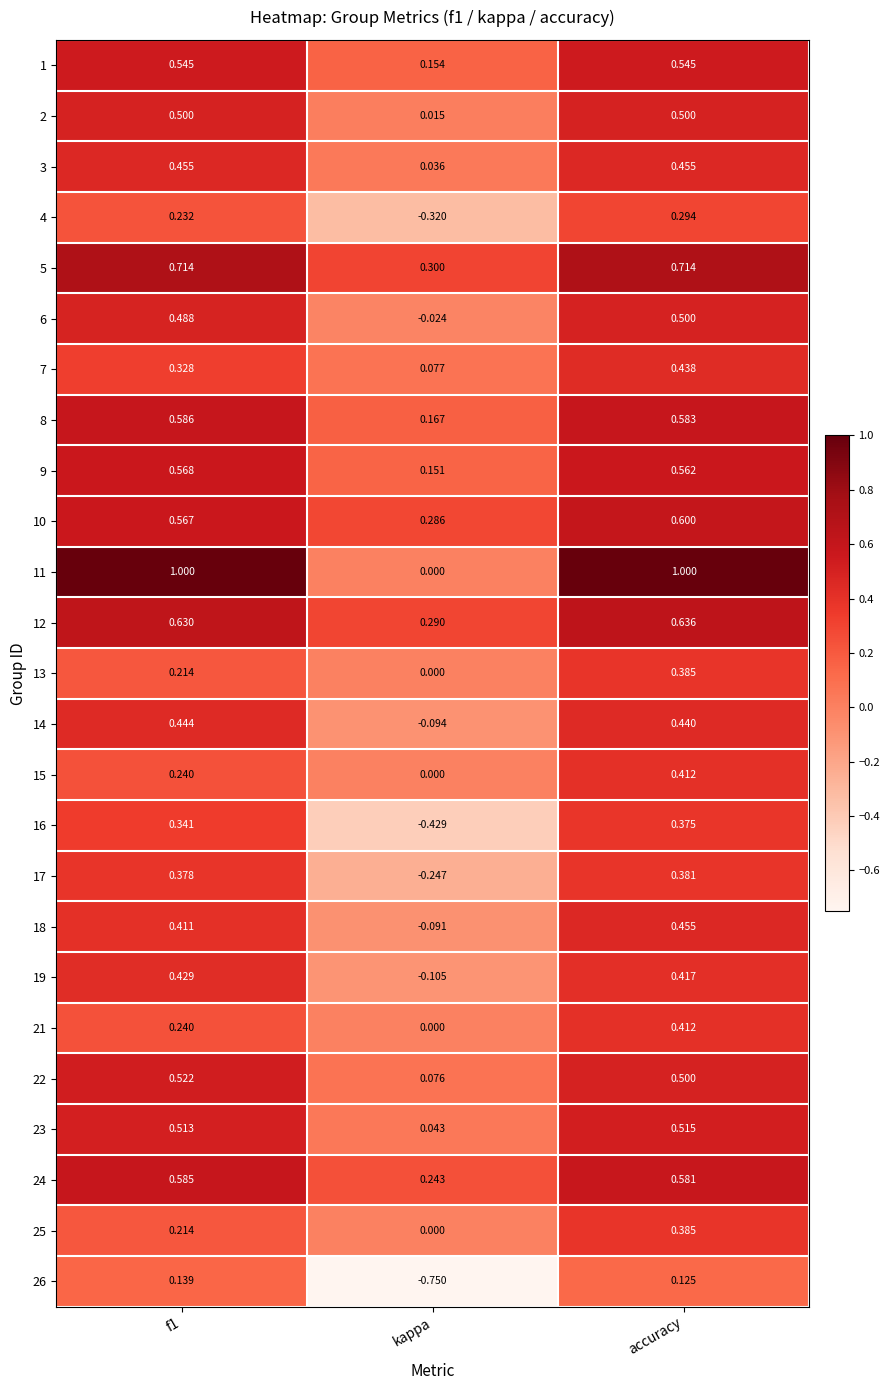

At which category is the sum across all series the highest?

accuracy